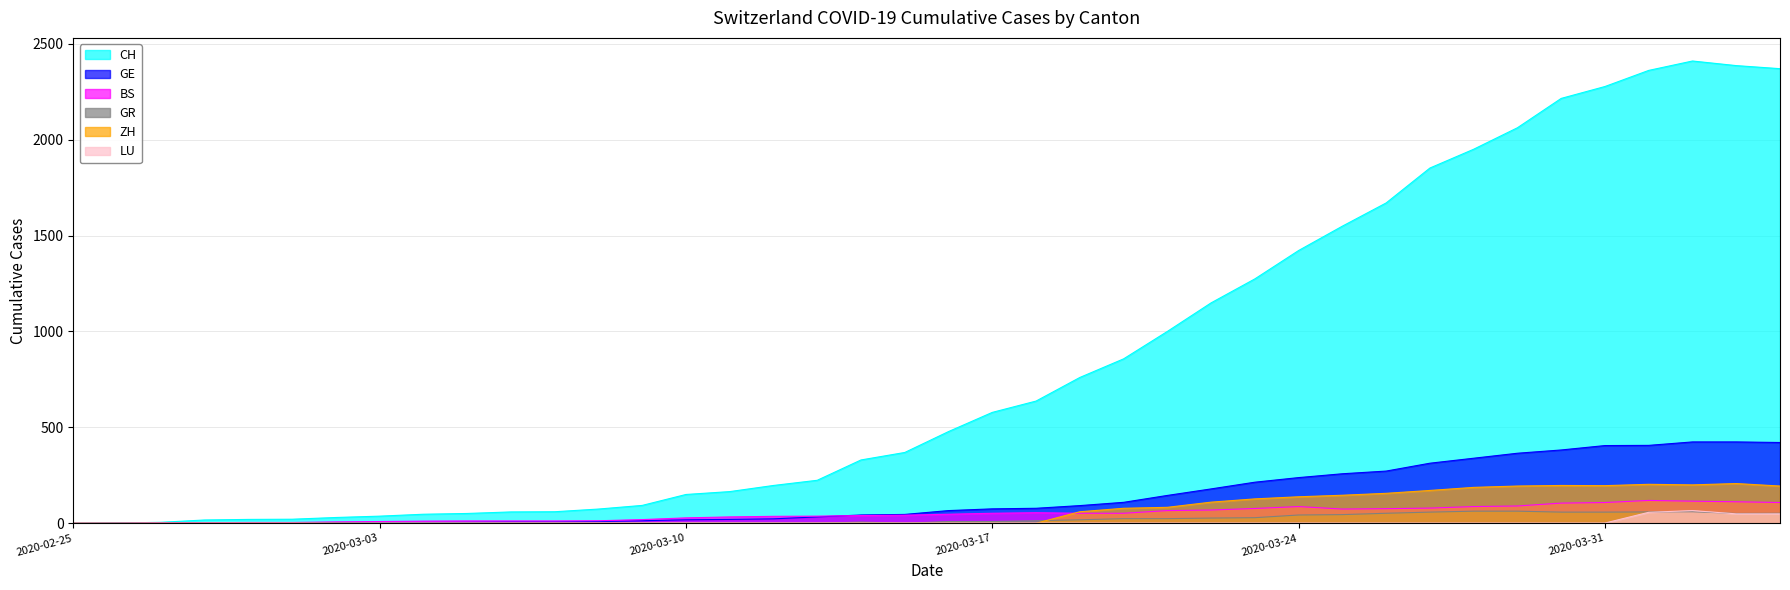

At which category is the sum across all series the highest?

2020-04-02